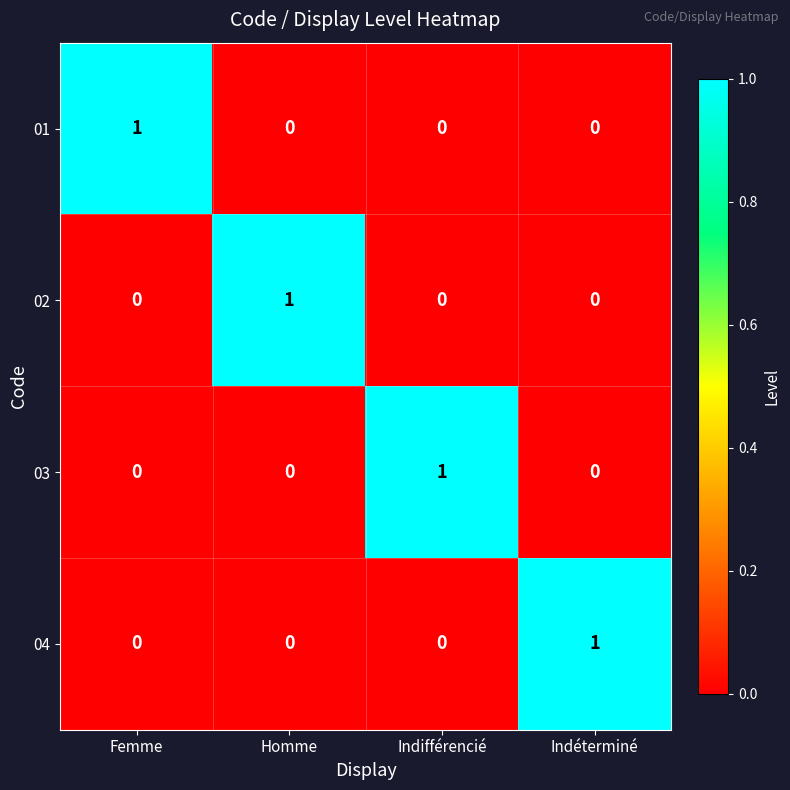

Is it true that 01 equals 1 at Homme?

False